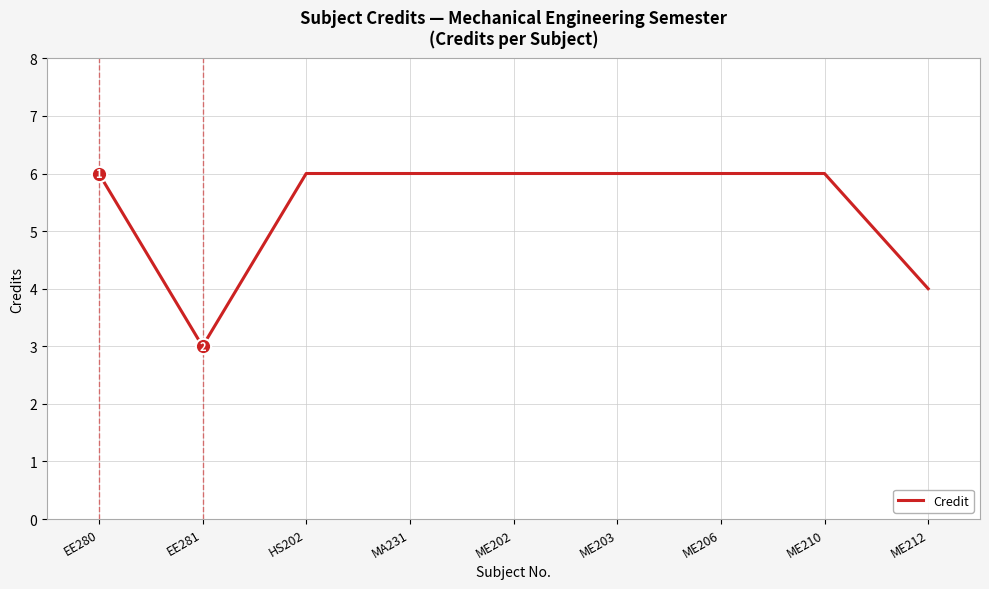

True or false: the data shows 6 at ME206.

True